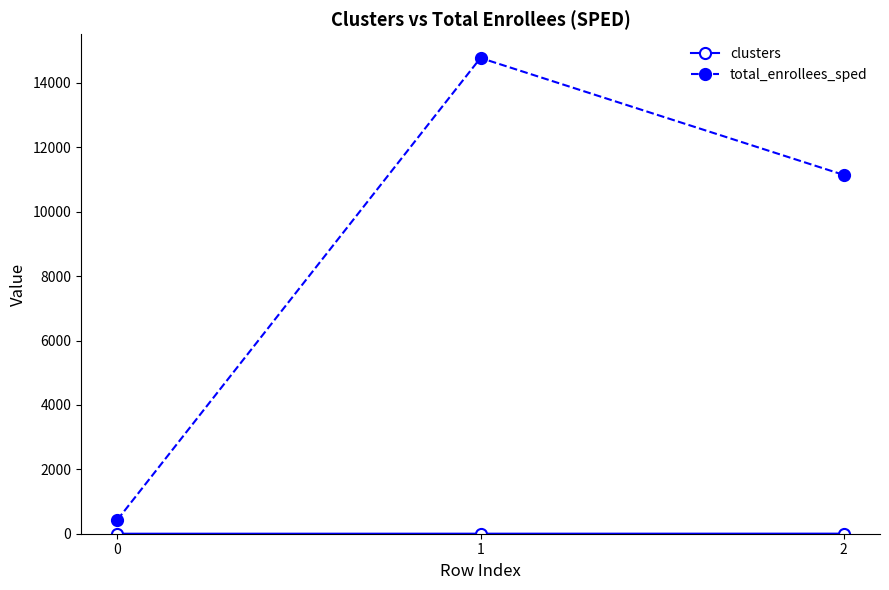

How many series are shown in this chart?

2